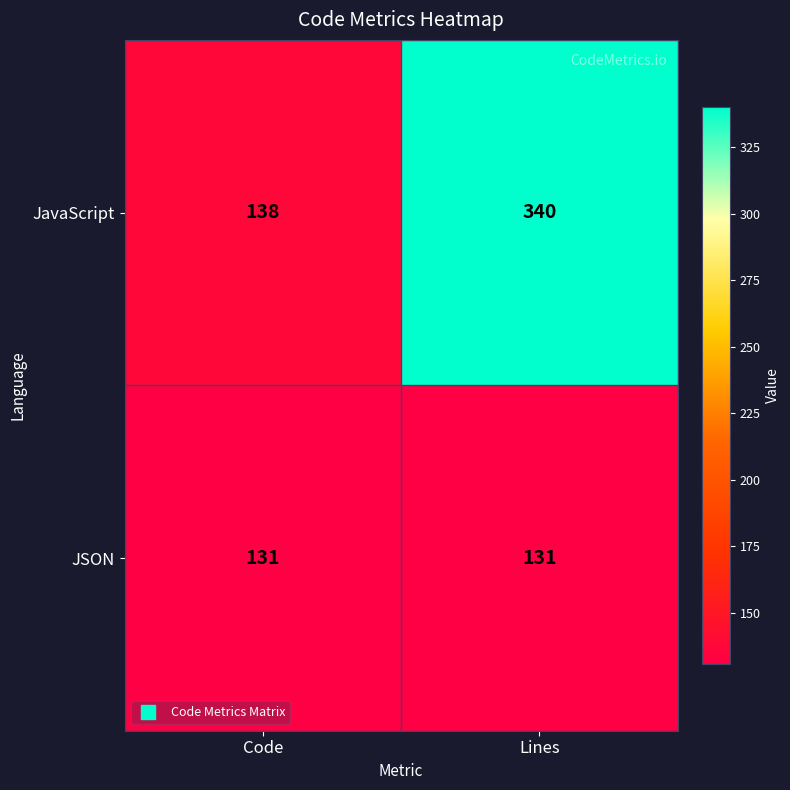

Is it true that JavaScript equals 340 at Lines?

True